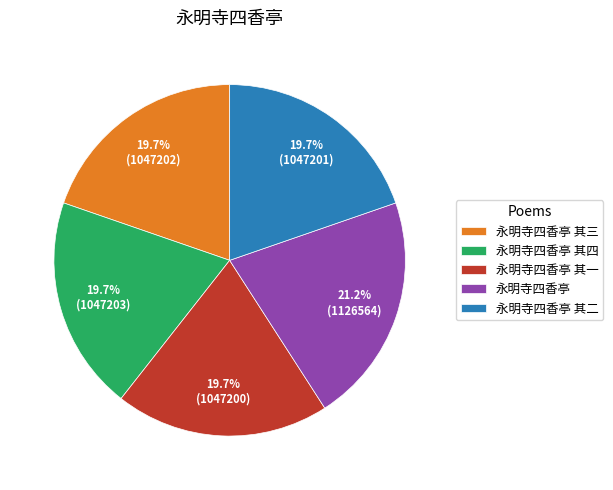

Approximately how many times larger is the value at 永明寺四香亭 compared to 永明寺四香亭 其三?

1.1